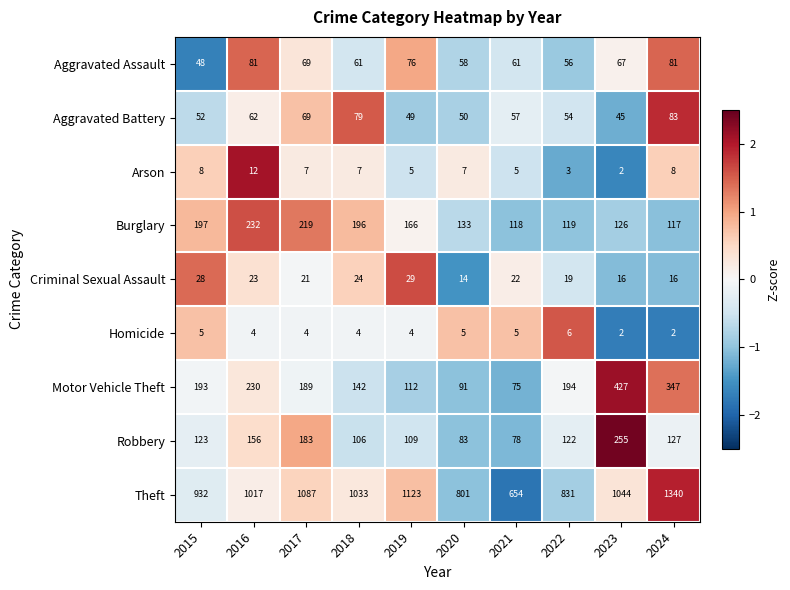

How many data points in Arson are less than 7?

4